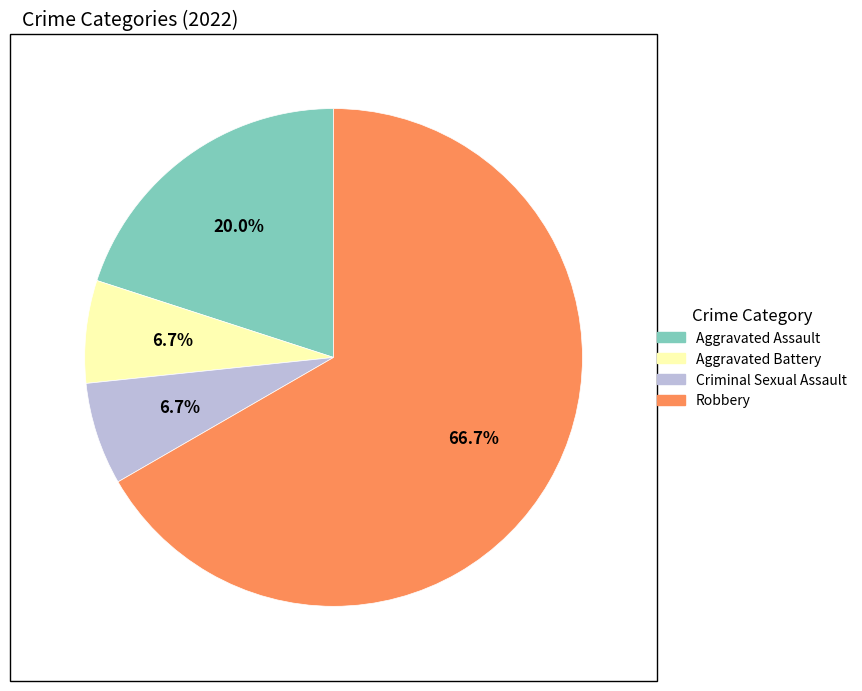

What percentage is the Robbery slice, to the nearest percent?

67%